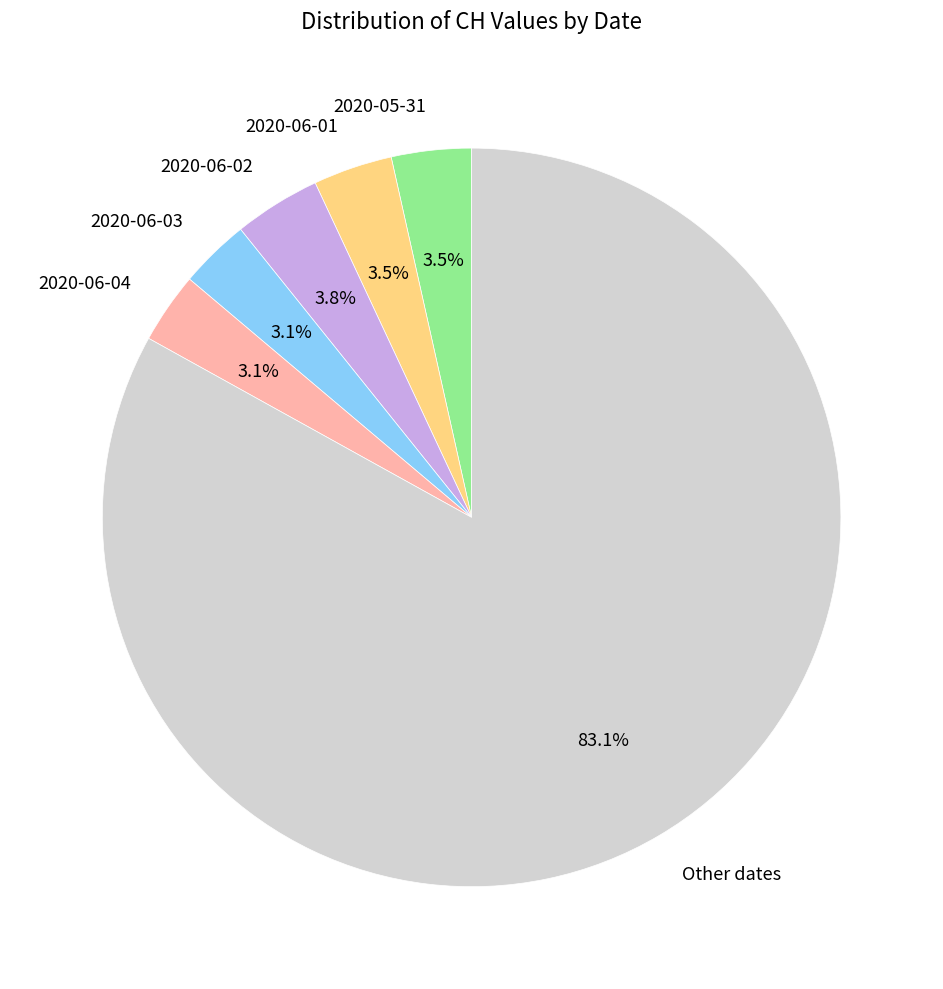

Is there a majority slice in this chart?

Yes